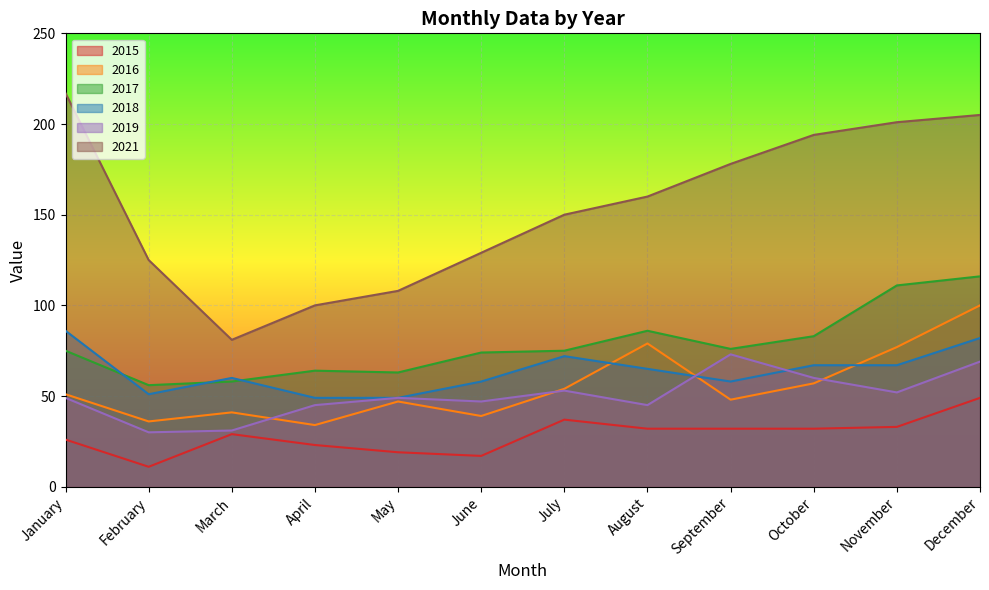

Does the chart display data point markers on the line(s)?

No